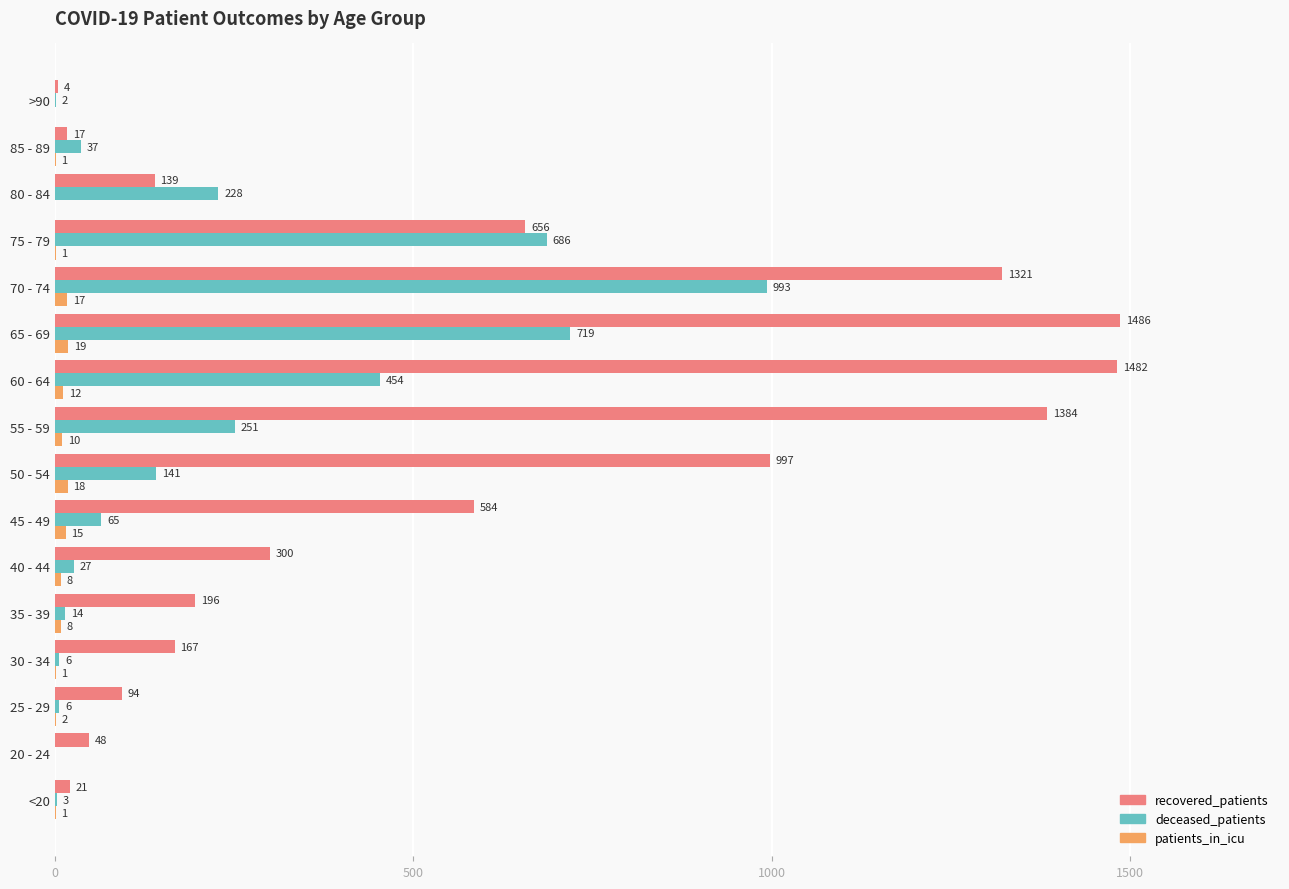

What is the total value across all series at 25 - 29?

102